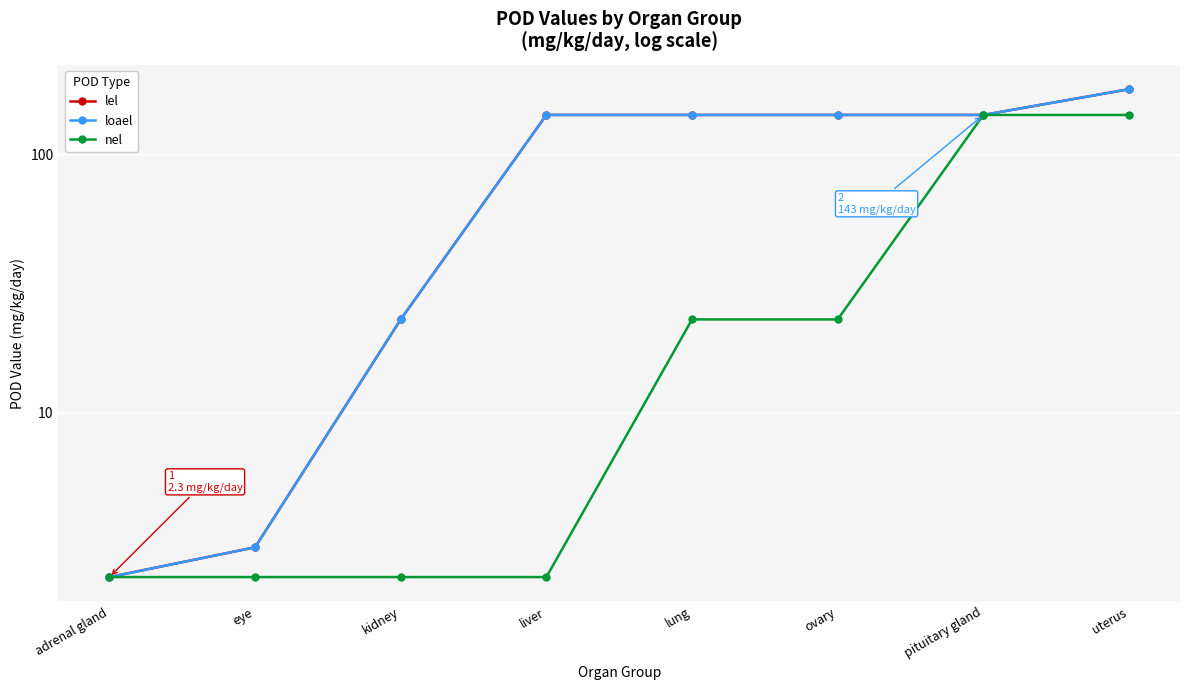

What is the maximum value shown in the chart?

180.0